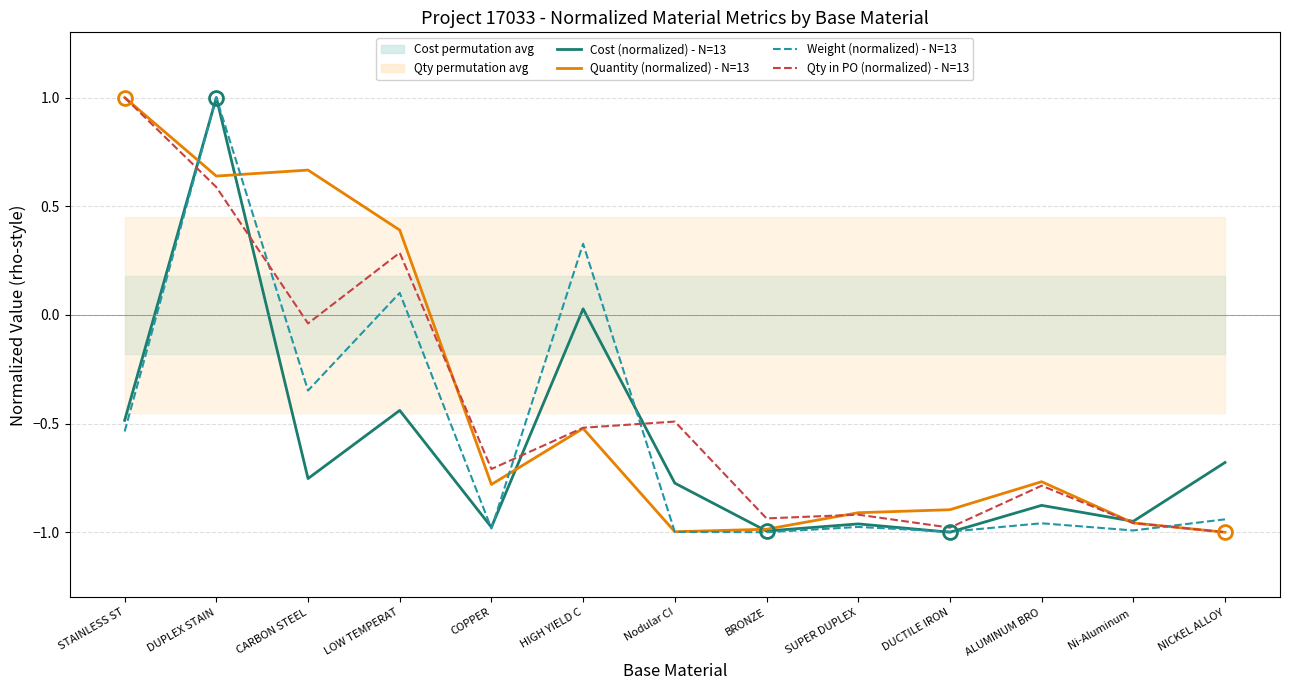

The value of Cost (normalized) - N=13 at NICKEL ALLOY is -0.2. True or false?

False